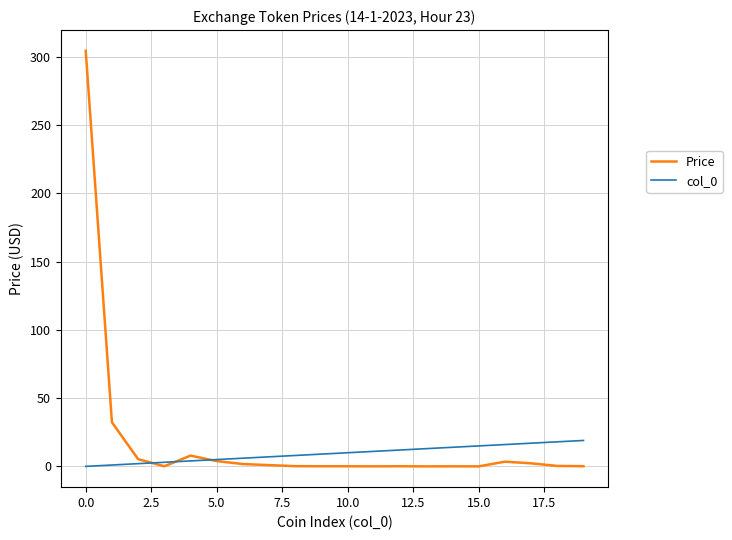

What is the maximum value for Price?

304.5